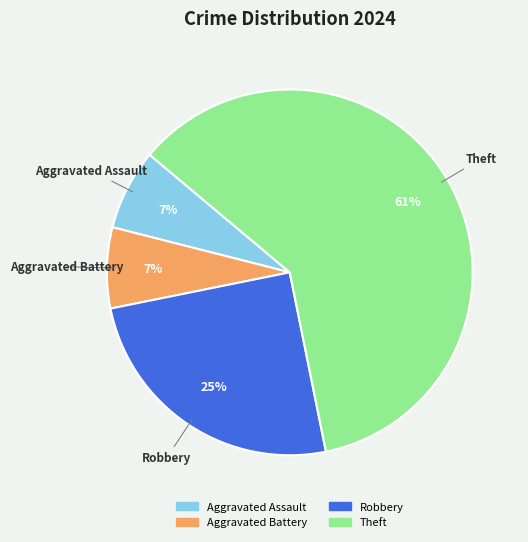

Combined, do Aggravated Battery and Aggravated Assault account for over 50%?

No